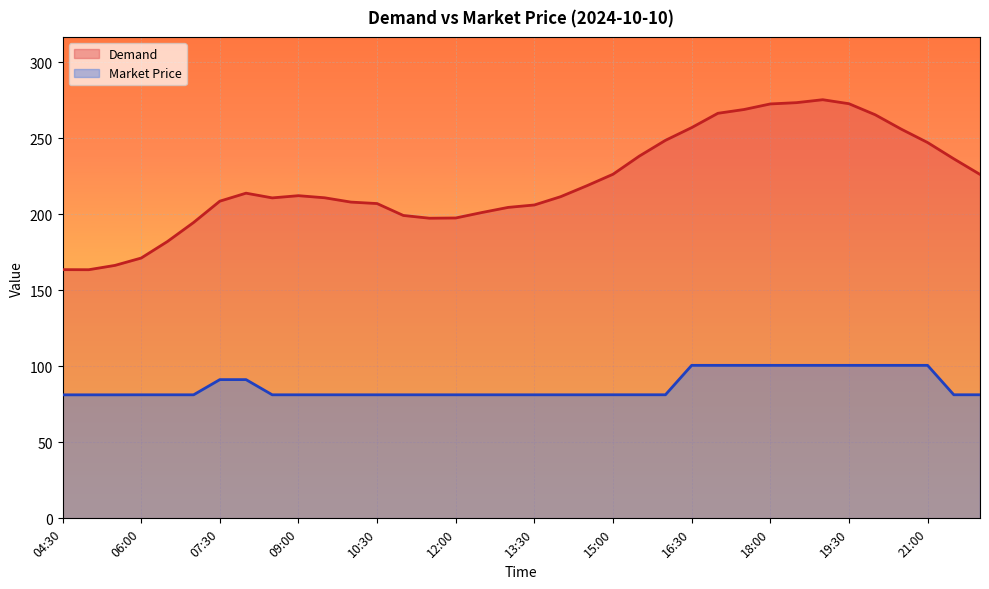

True or false: Demand and Market Price intersect in this chart.

False